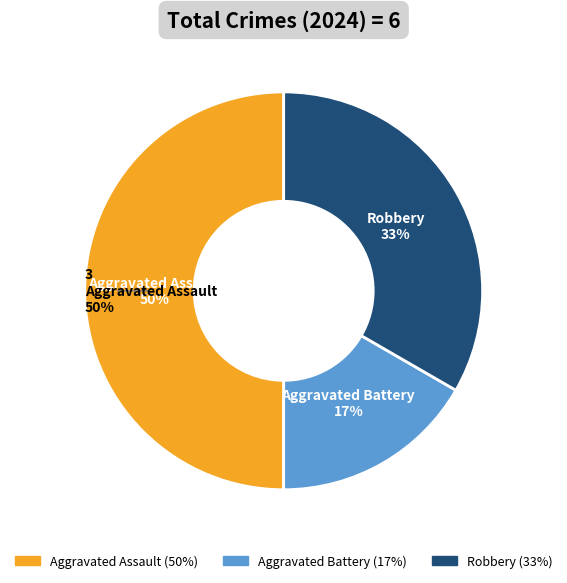

How many segments does this pie chart have?

3